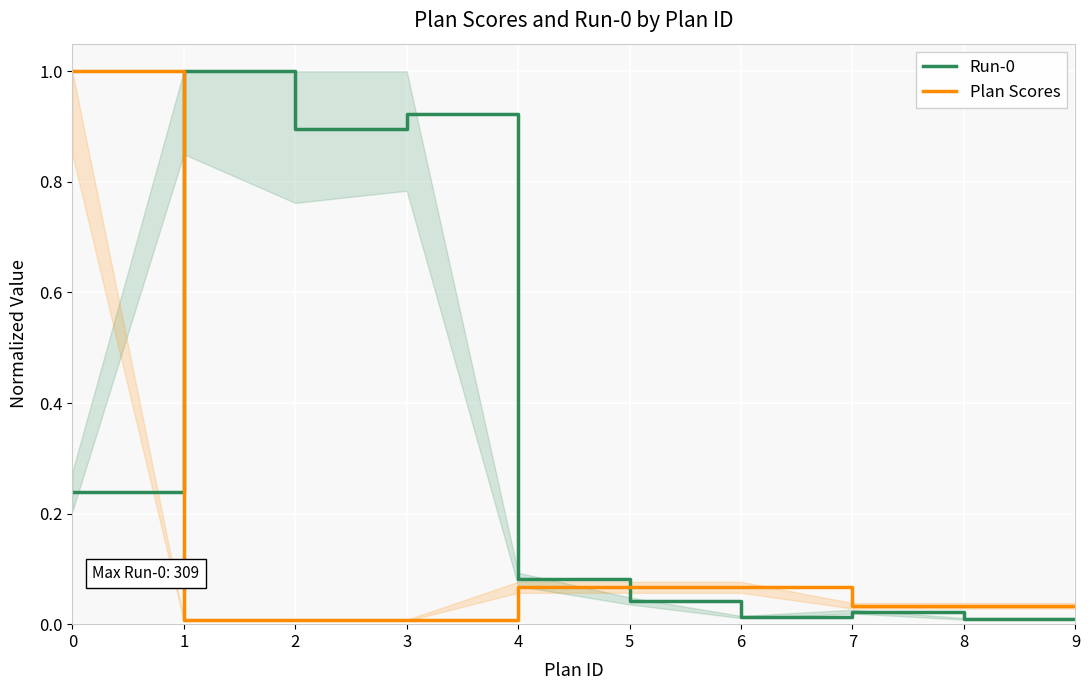

Which series changed the most between 2 and 8?

Run-0